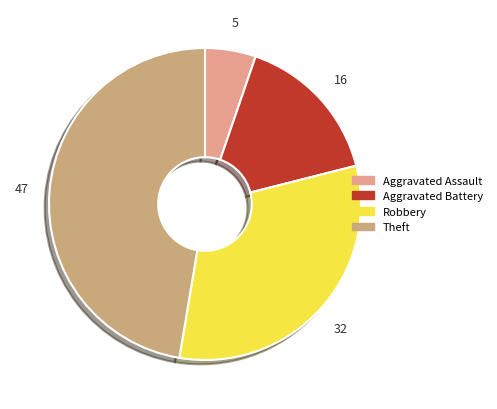

How many slices are in this pie chart?

4